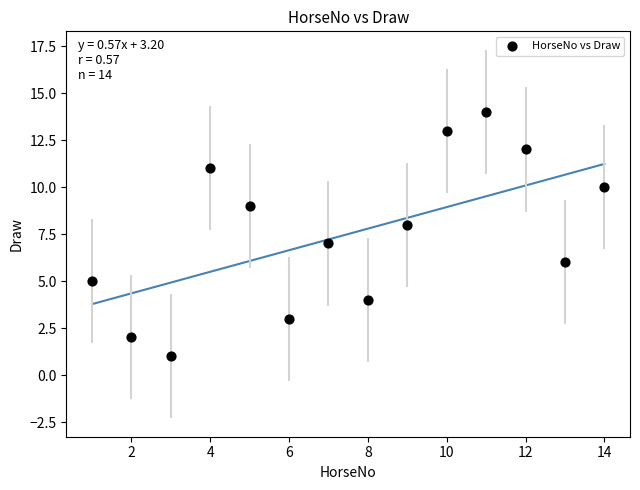

What is the range of X values (max minus min)?

13